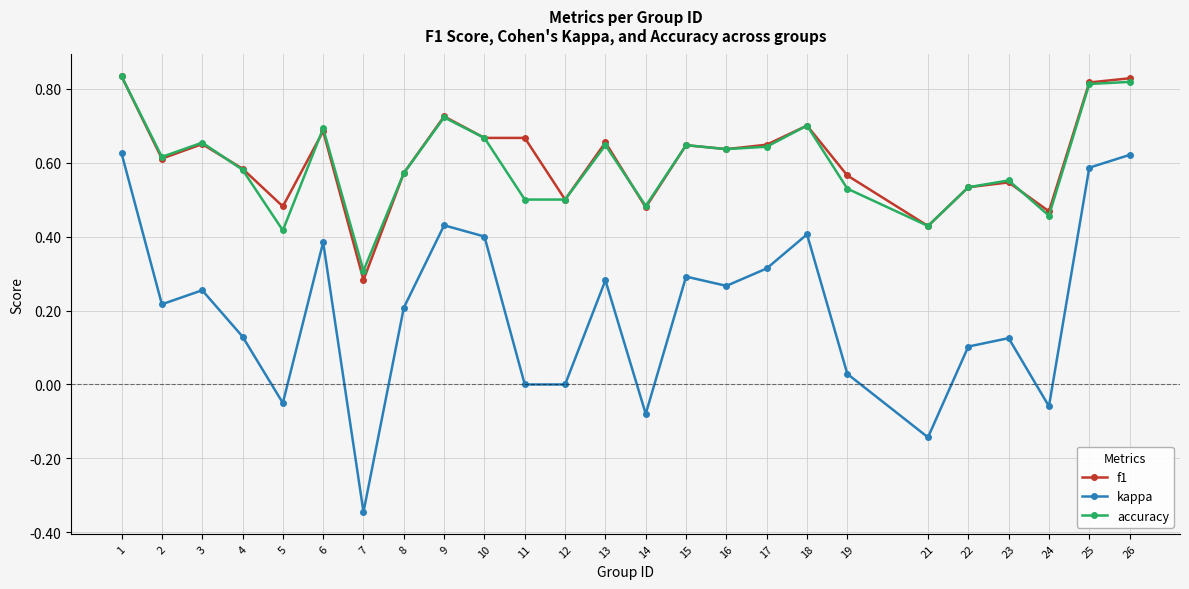

Does the chart display data point markers on the line(s)?

Yes